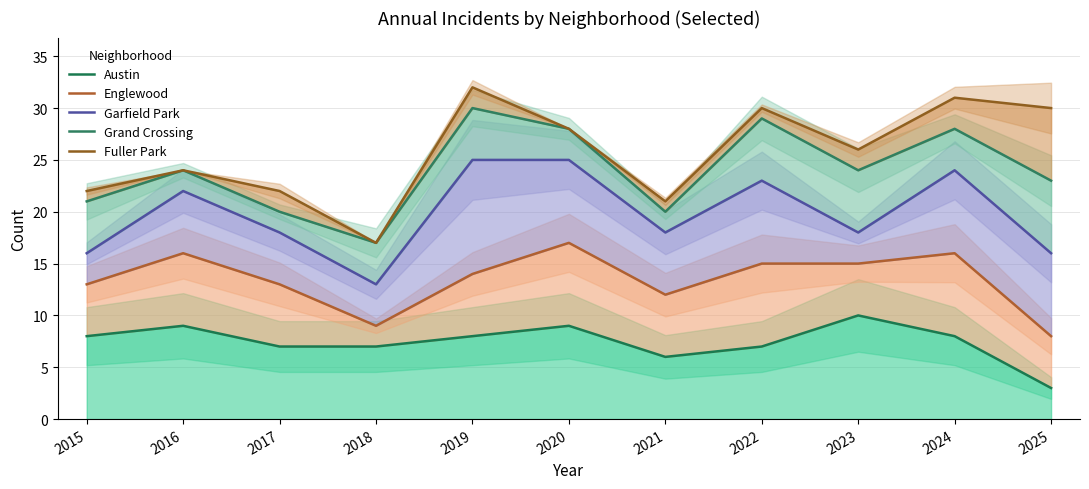

True or false: Fuller Park and Austin intersect in this chart.

False